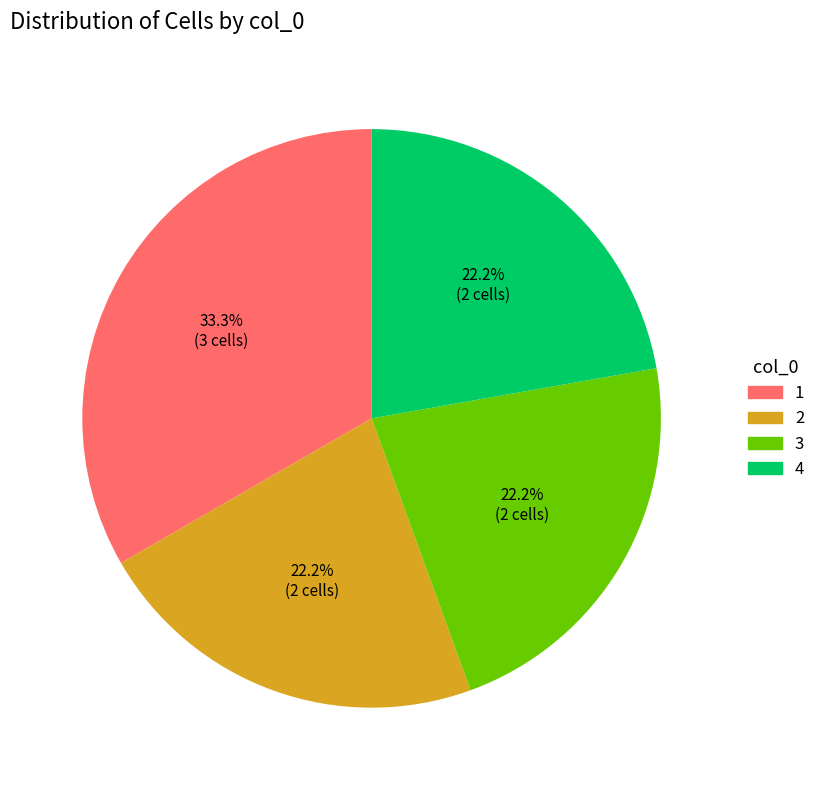

What is the ratio of the value at 1 to the value at 4?

1.5